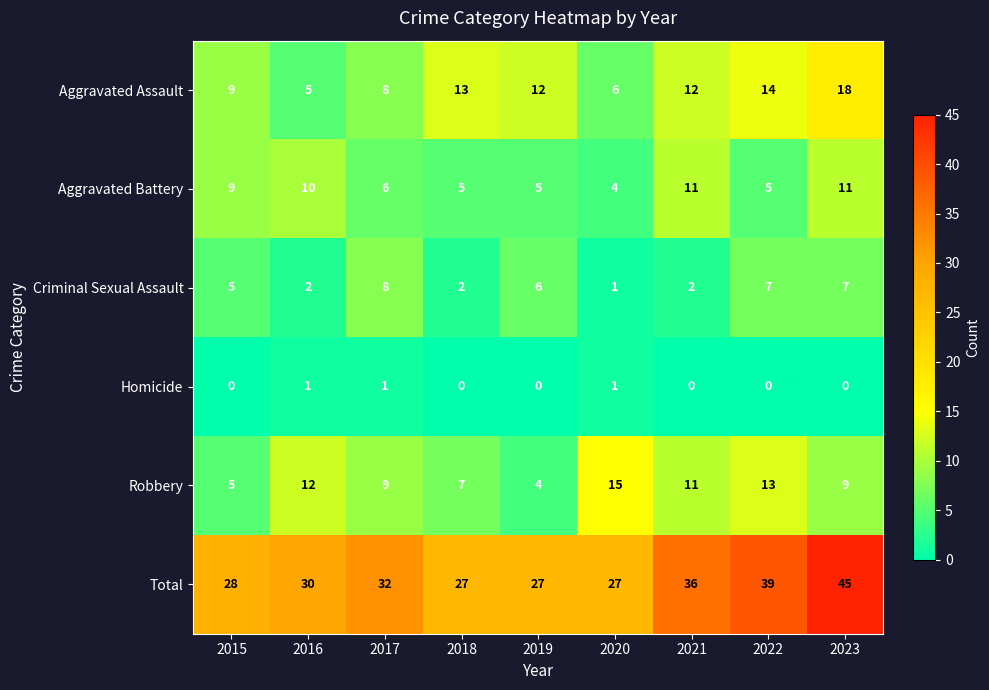

At how many categories does at least one series exceed 43?

1